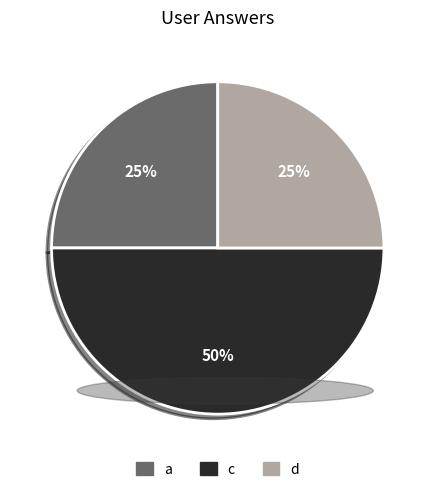

Approximately how many times larger is the value at d compared to a?

1.0